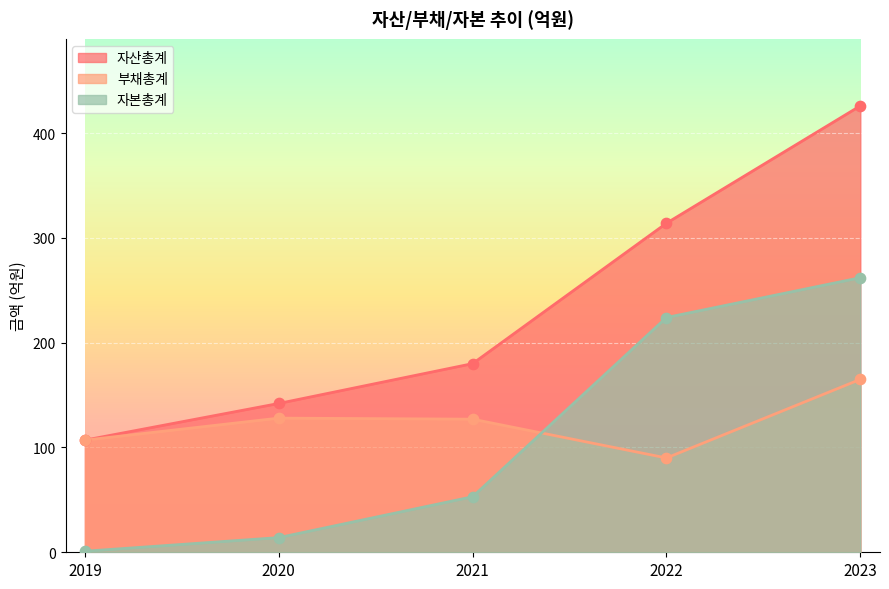

Which series contains the lowest Y value?

자본총계